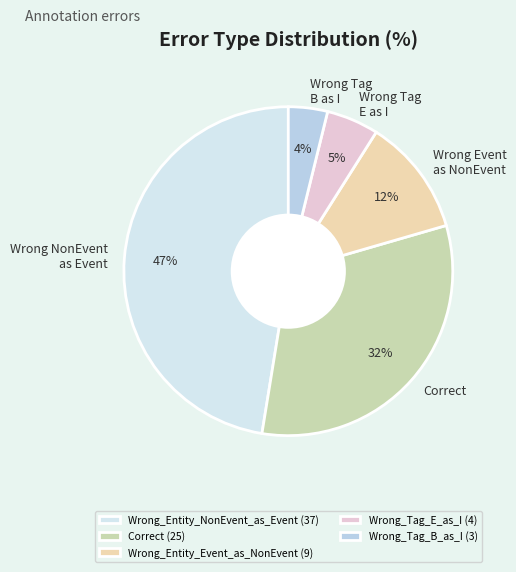

What is the total percentage of Wrong_Tag_B_as_I and Wrong_Entity_NonEvent_as_Event?

51.3%